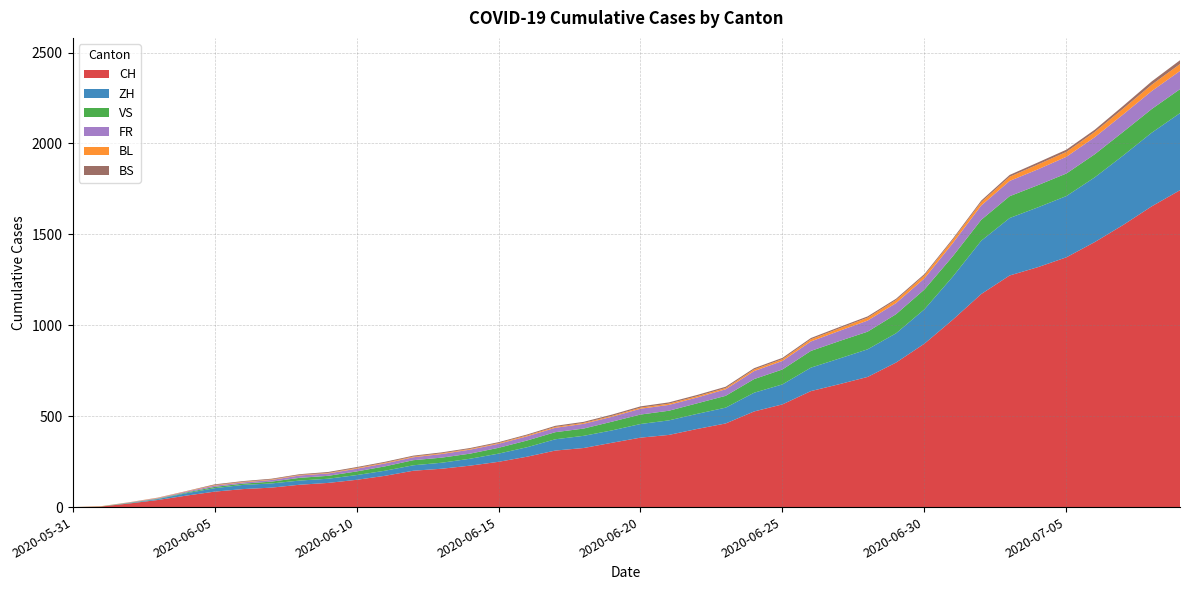

Reading left to right, list all the values displayed in this chart.

CH: 0	3	20	39	63	85	99	107	123	133	150	172	200	211	228	249	277	311	325	354	382	397	430	460	526	565	638	676	716	795	899	1031	1172	1274	1320	1374	1458	1552	1654	1743
ZH: 0	0	2	5	13	19	23	23	23	23	26	28	30	33	38	45	52	62	67	68	75	80	83	87	103	110	129	141	152	161	189	237	293	316	329	337	356	382	405	424
VS: 0	1	2	2	4	7	7	10	15	16	20	24	28	28	28	32	37	39	40	48	52	53	58	65	75	82	92	96	97	105	109	112	115	120	122	124	127	130	130	132
FR: 0	0	2	3	5	7	7	9	13	13	15	16	16	20	22	22	23	24	26	27	32	32	32	36	44	47	52	56	61	61	61	72	79	84	87	92	94	96	99	100
BL: 0	1	1	2	2	3	3	3	3	3	4	4	4	4	4	4	5	5	5	5	6	7	7	7	9	10	12	14	16	17	17	18	19	23	27	27	29	32	35	38
BS: 0	0	0	1	1	4	4	4	4	5	5	5	5	5	5	5	5	6	6	7	7	7	7	7	7	7	7	7	7	7	7	7	8	10	11	12	12	15	18	21